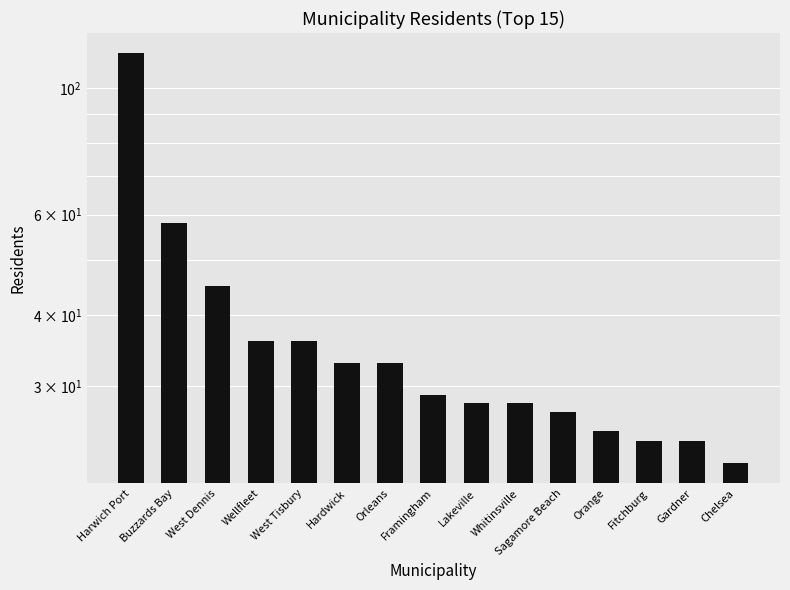

What is the ratio of the value at West Tisbury to the value at Lakeville?

1.3